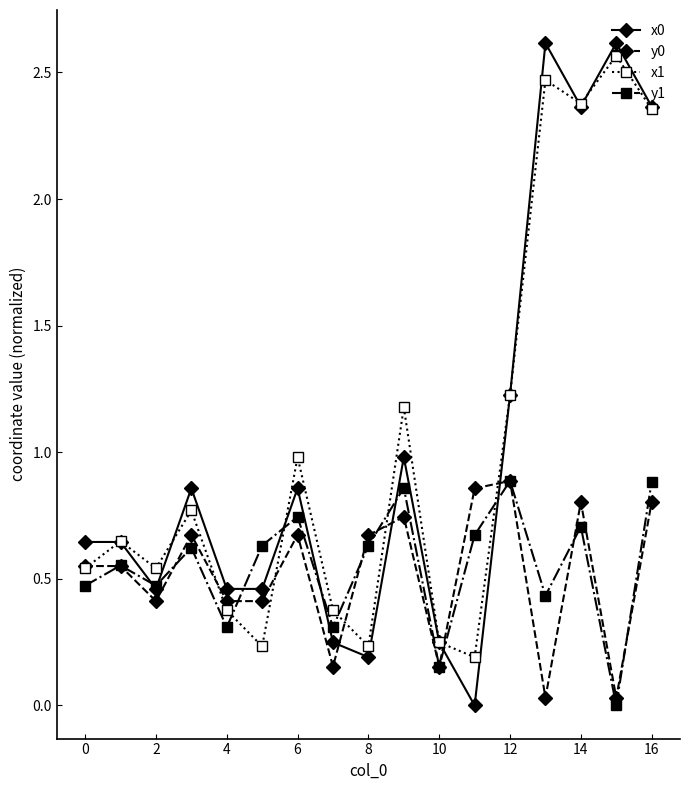

What is the average value of the x0 series?

1.0